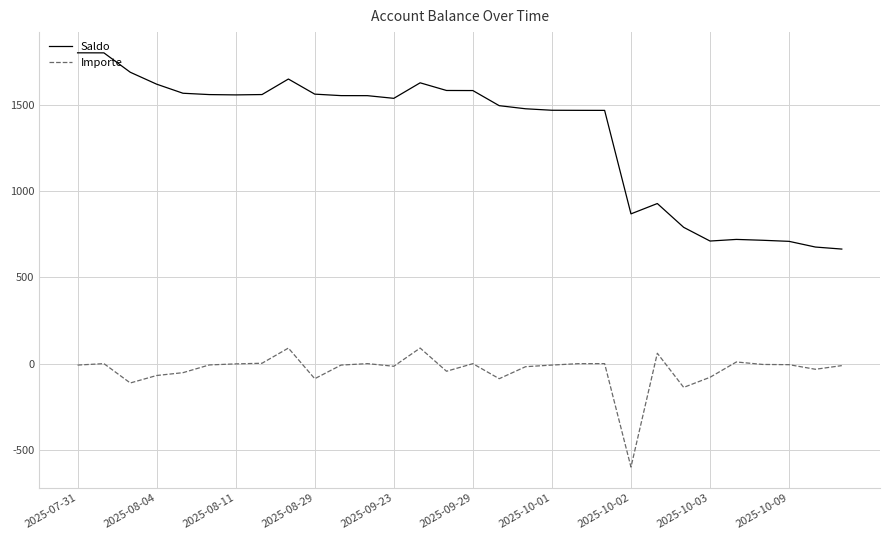

True or false: Importe and Saldo intersect in this chart.

False